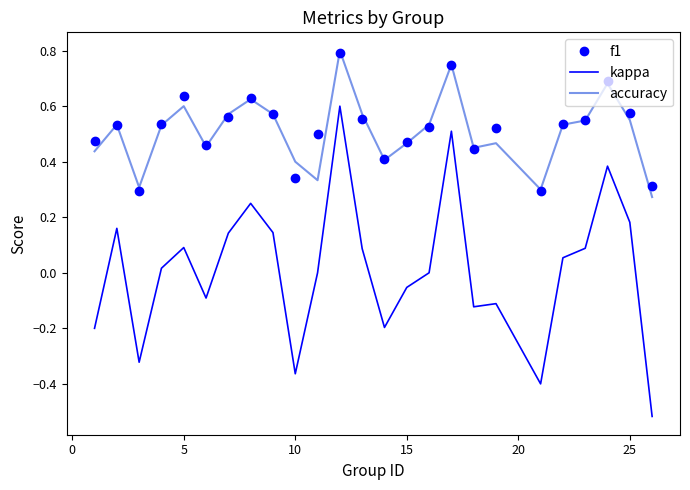

True or false: accuracy and kappa intersect in this chart.

False